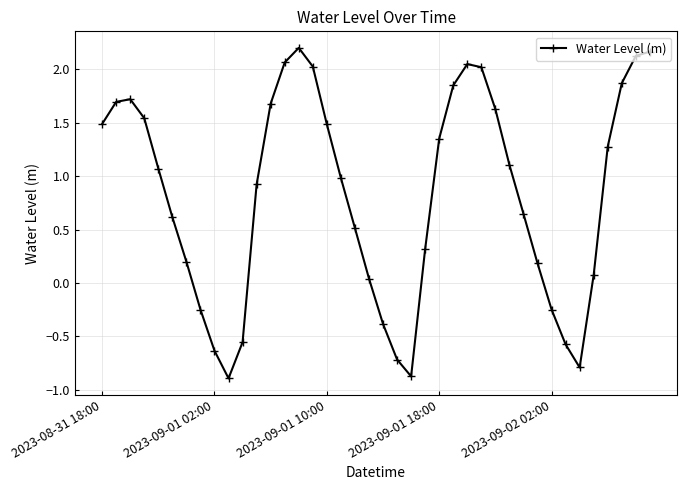

How many points are higher than both their immediate neighbors (excluding endpoints)?

3